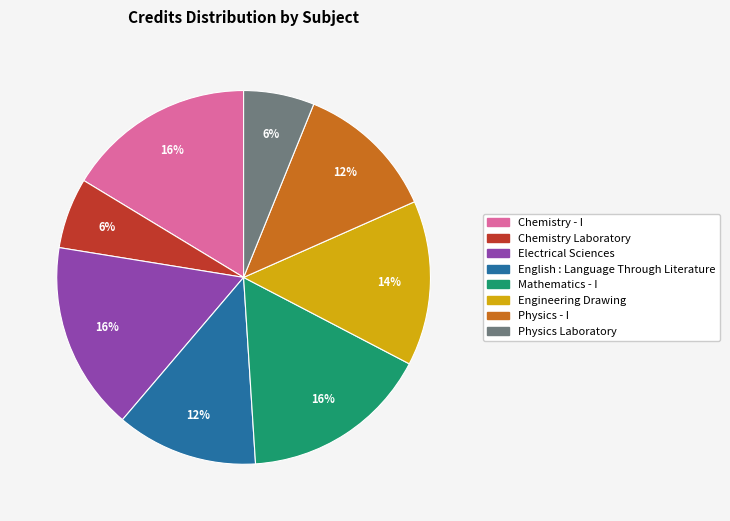

What percentage is the Chemistry - I slice, to the nearest percent?

16%